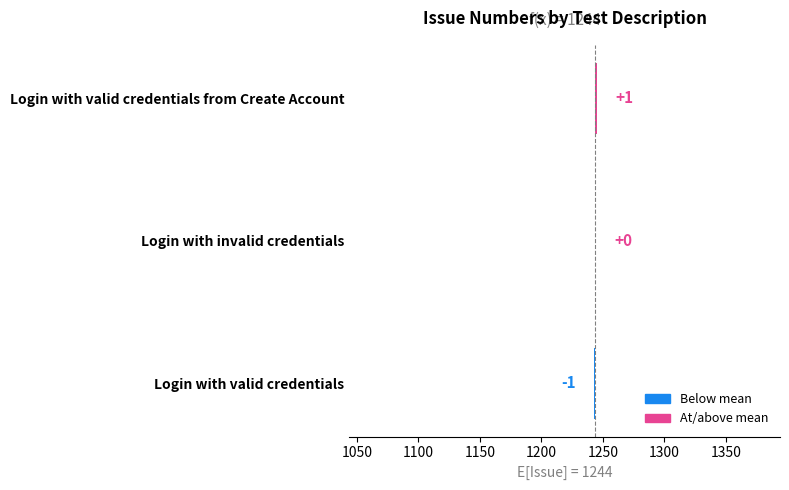

What is the value of the 3rd bar from the left?

1